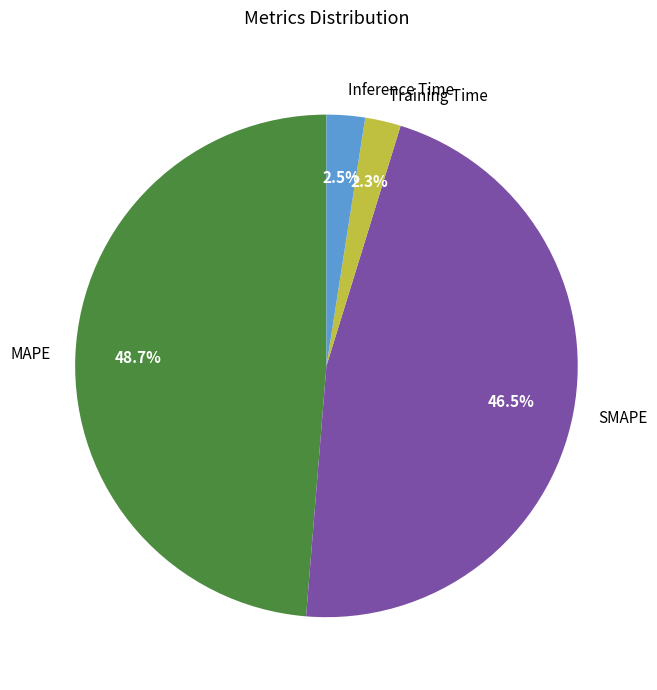

Which category has the biggest portion of the pie?

MAPE